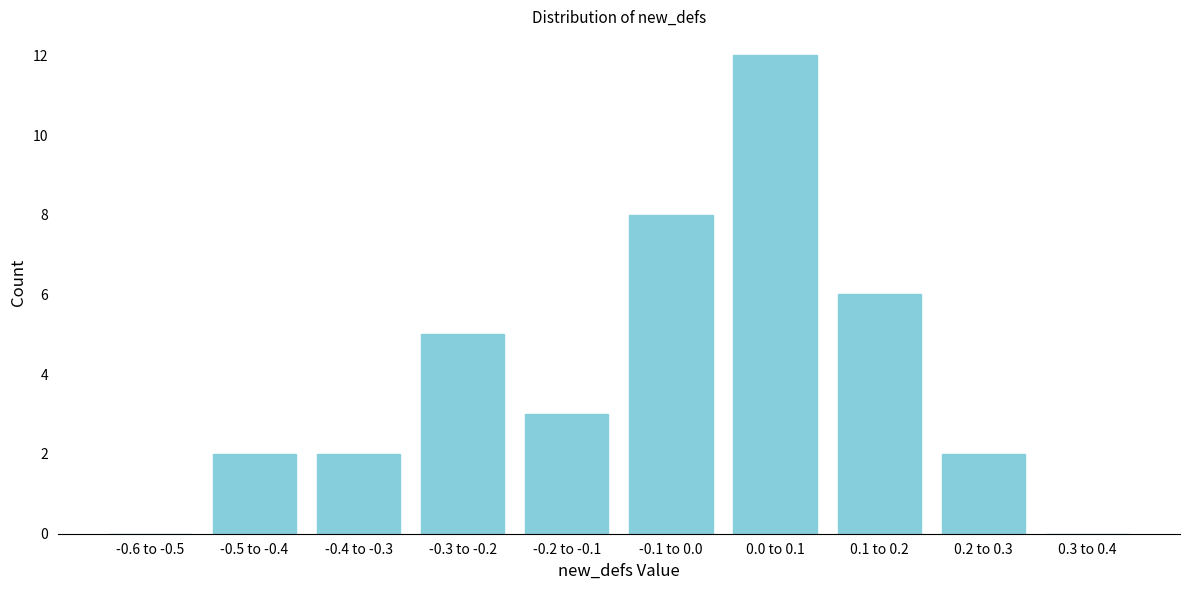

Reading left to right, what are all the values shown in this chart?

-0.6 to -0.5=0	-0.5 to -0.4=2	-0.4 to -0.3=2	-0.3 to -0.2=5	-0.2 to -0.1=3	-0.1 to 0.0=8	0.0 to 0.1=12	0.1 to 0.2=6	0.2 to 0.3=2	0.3 to 0.4=0